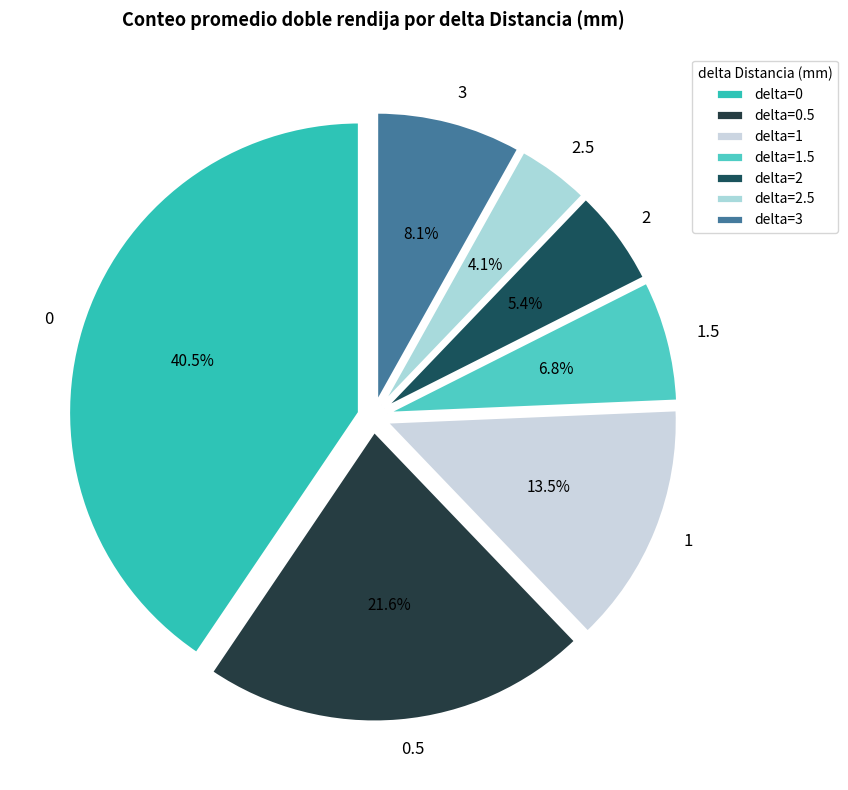

Is it true that 3 is 8% of the pie?

True